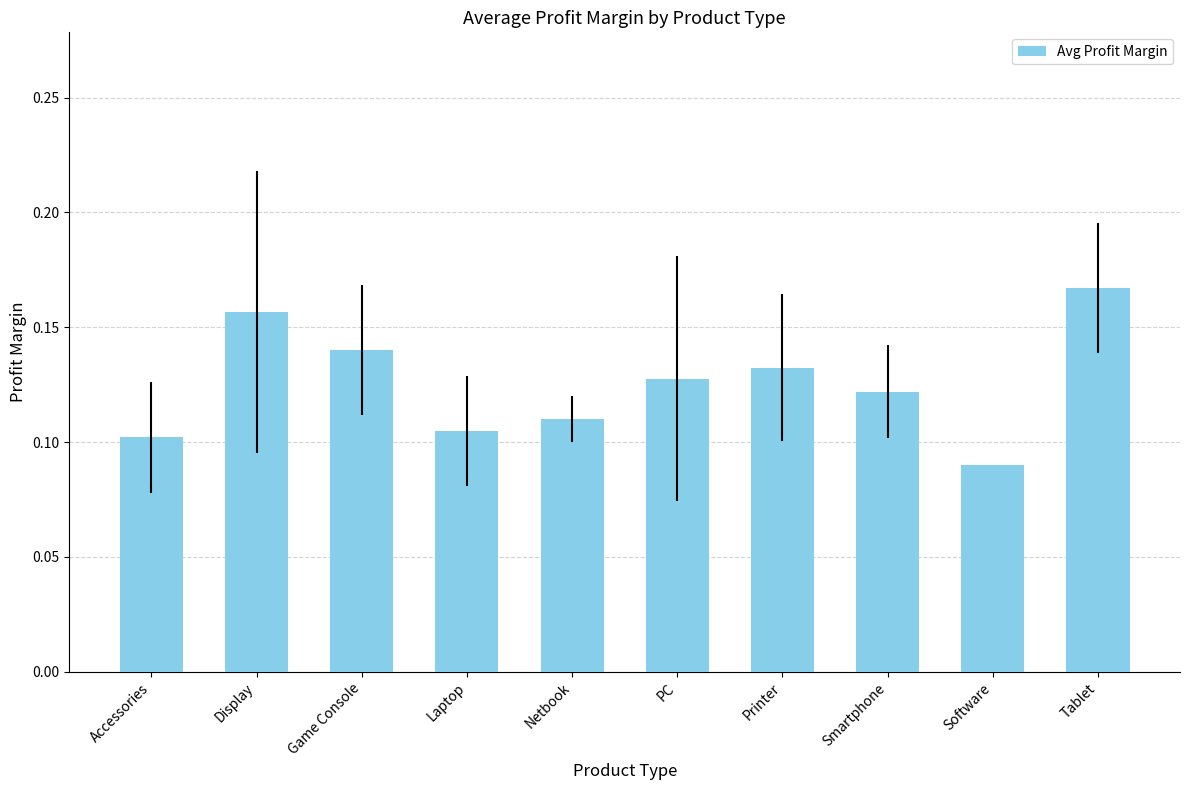

What is the label of the 10th bar from the right?

Accessories